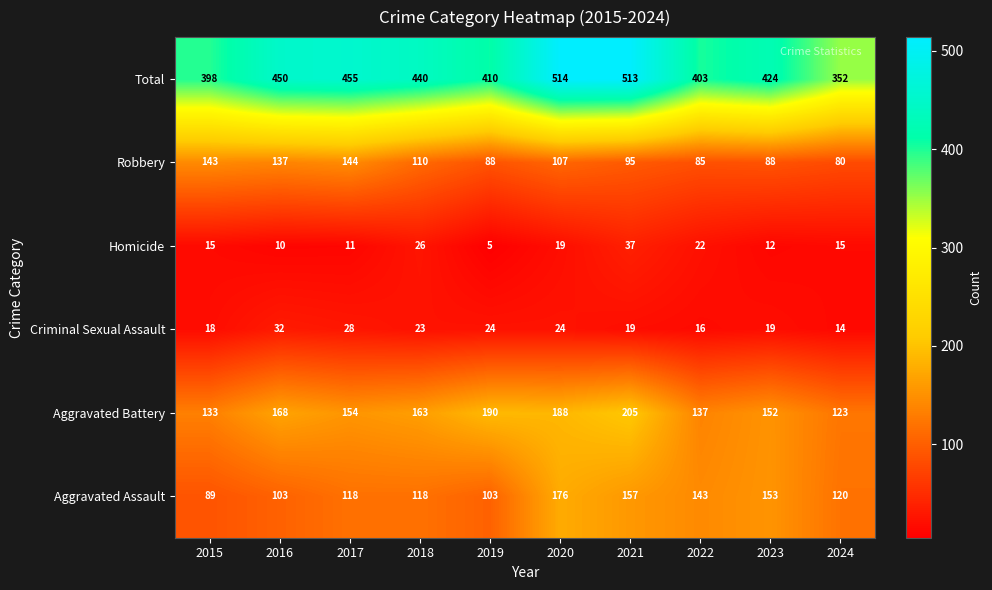

True or false: Robbery has a value of 144 at 2017.

True